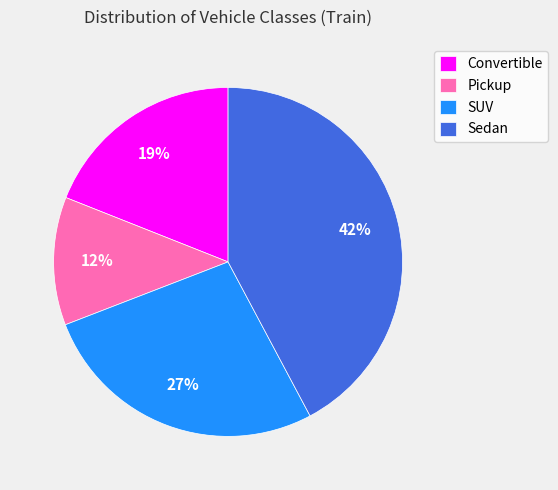

Does Convertible represent more than half of the total?

No